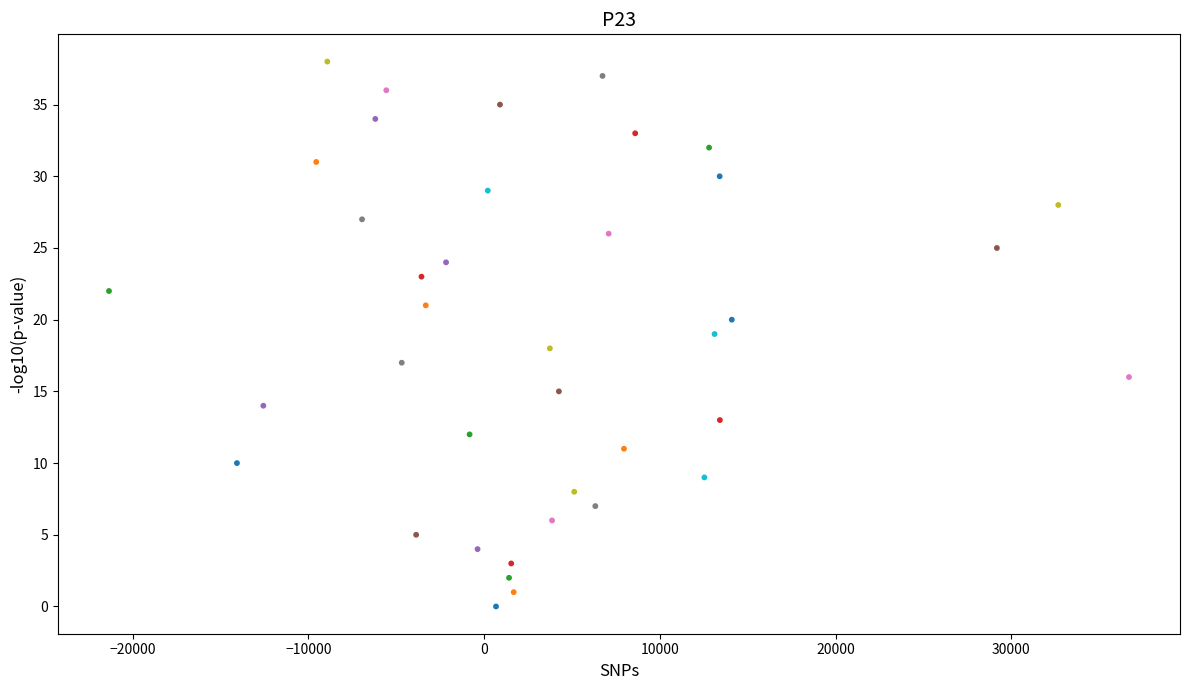

What is the range of Y values (max minus min)?

38